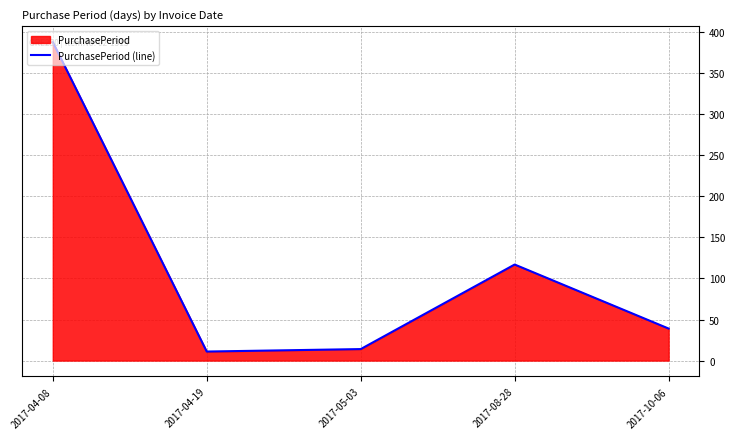

At which label is the value closest to 199?

2017-08-28